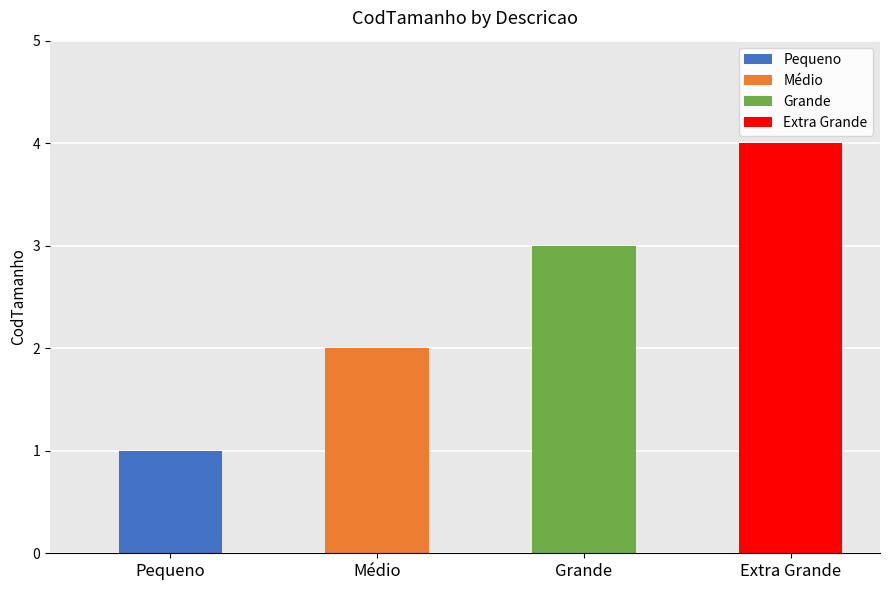

How many bars are there in total?

4